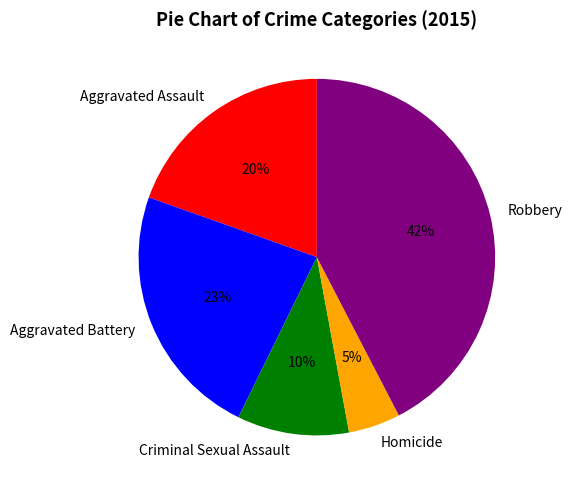

Is there any slice that represents more than half of the pie?

No